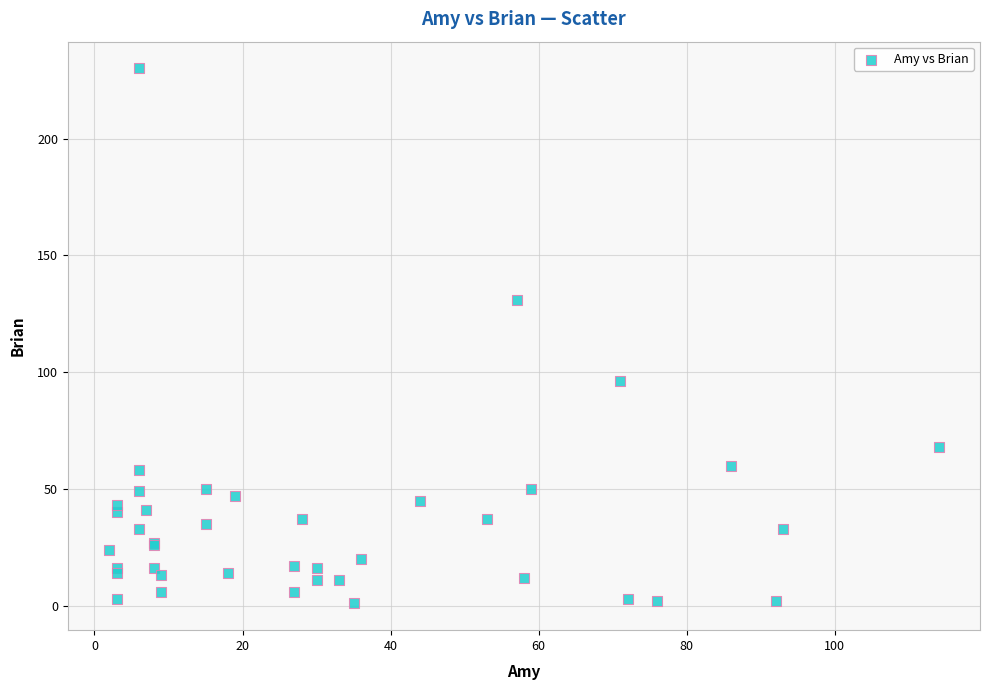

What Y value in the scatter plot is closest to 115?

131